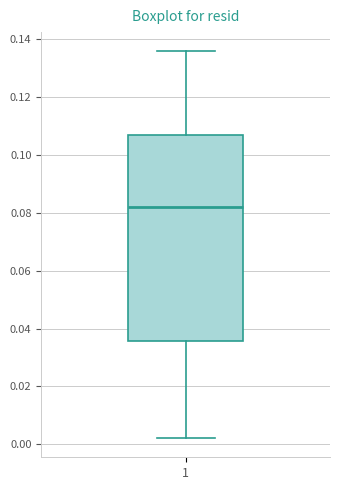

Transcribe this box plot: give where the median line is, the range the box spans, and where the two whiskers end, as read against the y-axis. The values are not printed on the chart, so give them approximately, as read against the axis.

median 0.082, box 0.036 to 0.108, whiskers 0.002 to 0.136